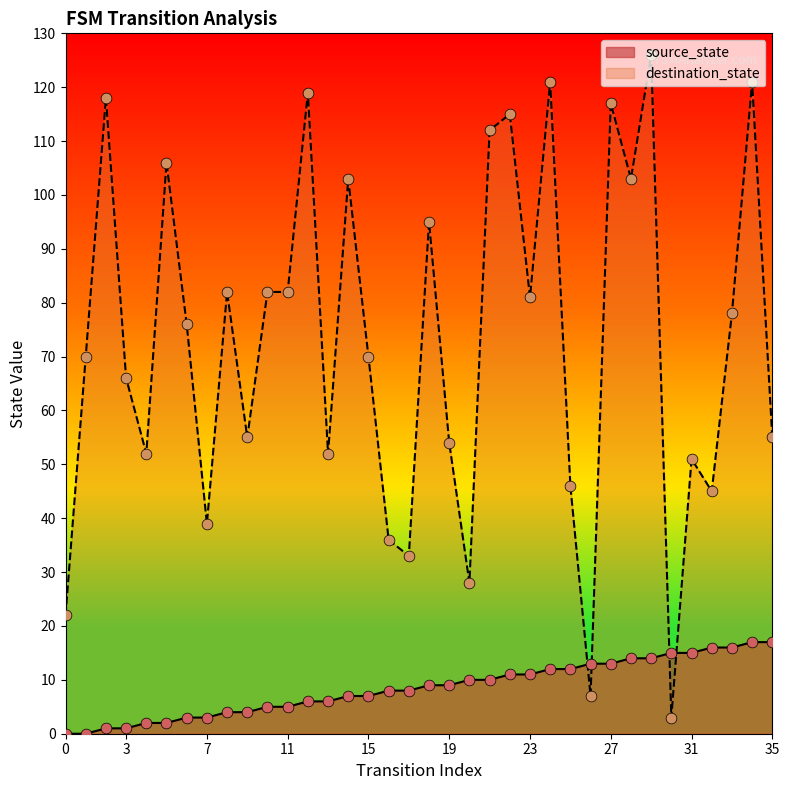

What is the total value across all series at 13?

58